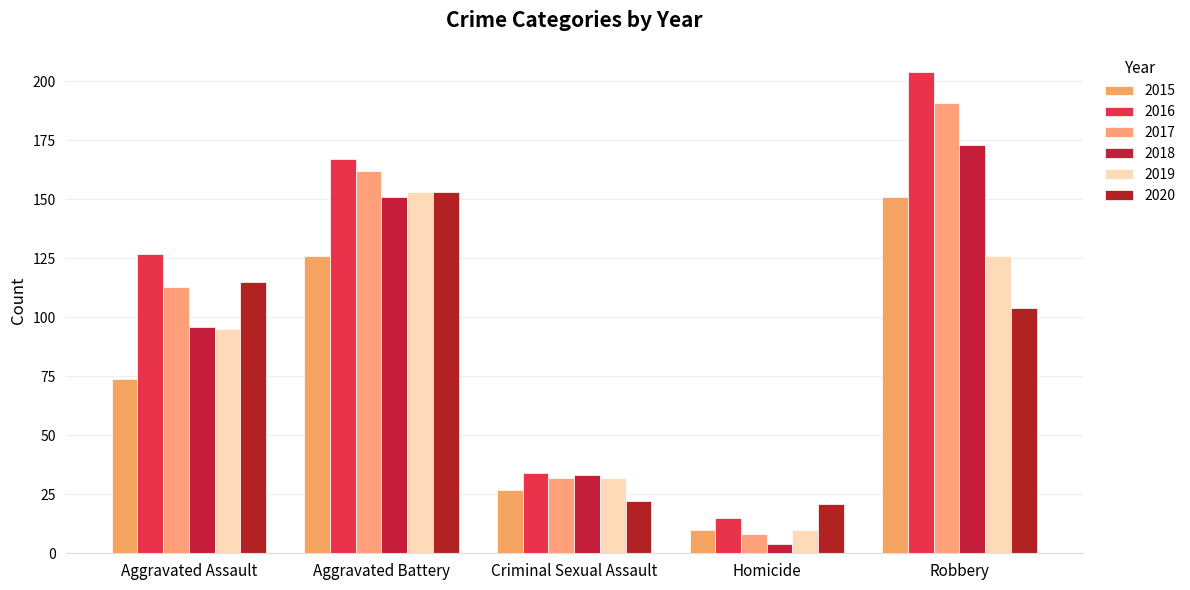

How many data points in 2020 are less than 104?

2